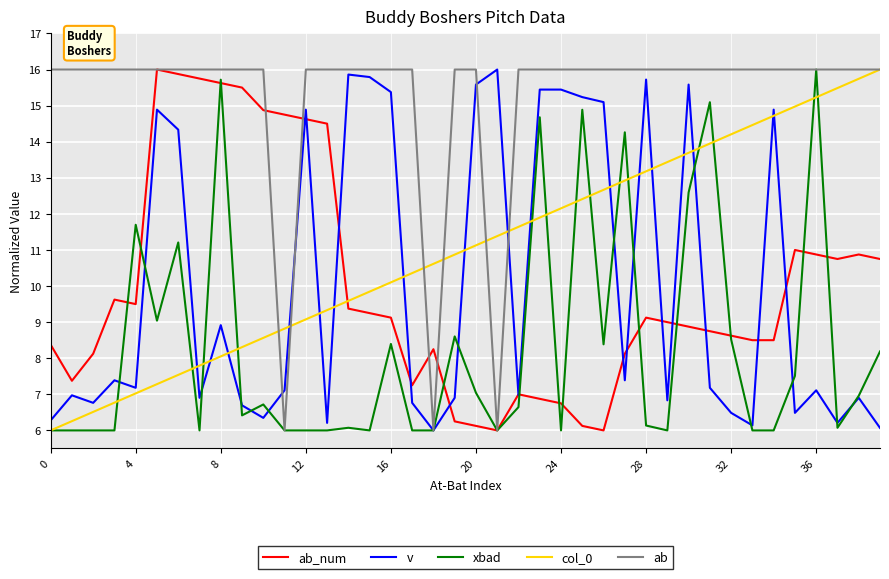

What is the minimum value for xbad?

6.0